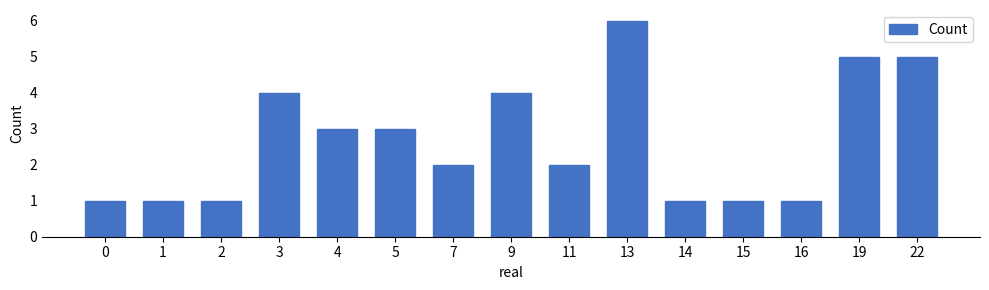

What is the difference between the maximum and second lowest values?

5